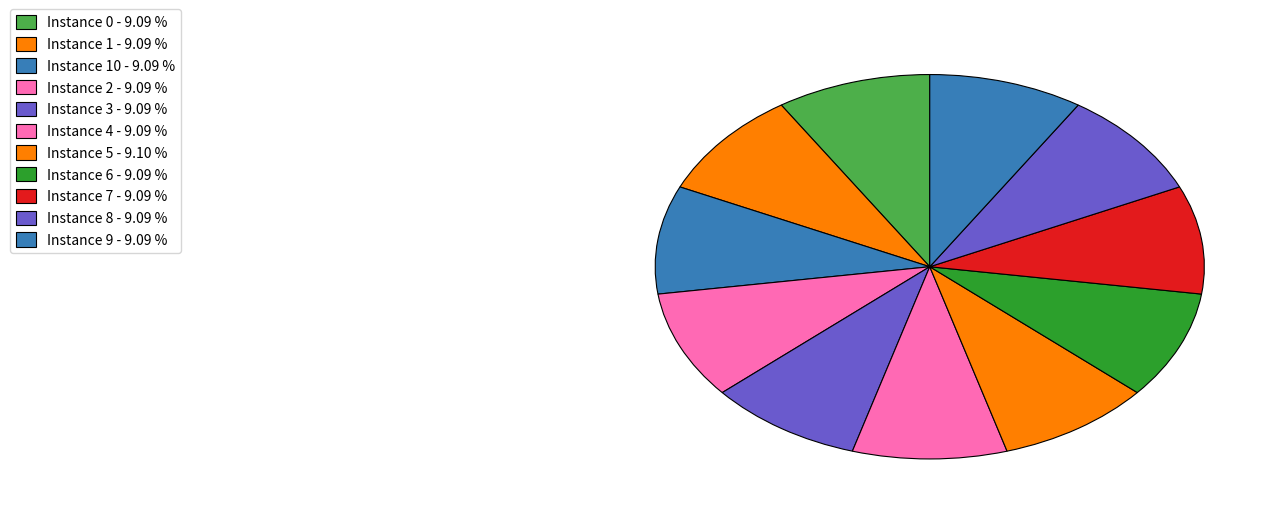

What is the smallest slice in the pie chart?

2